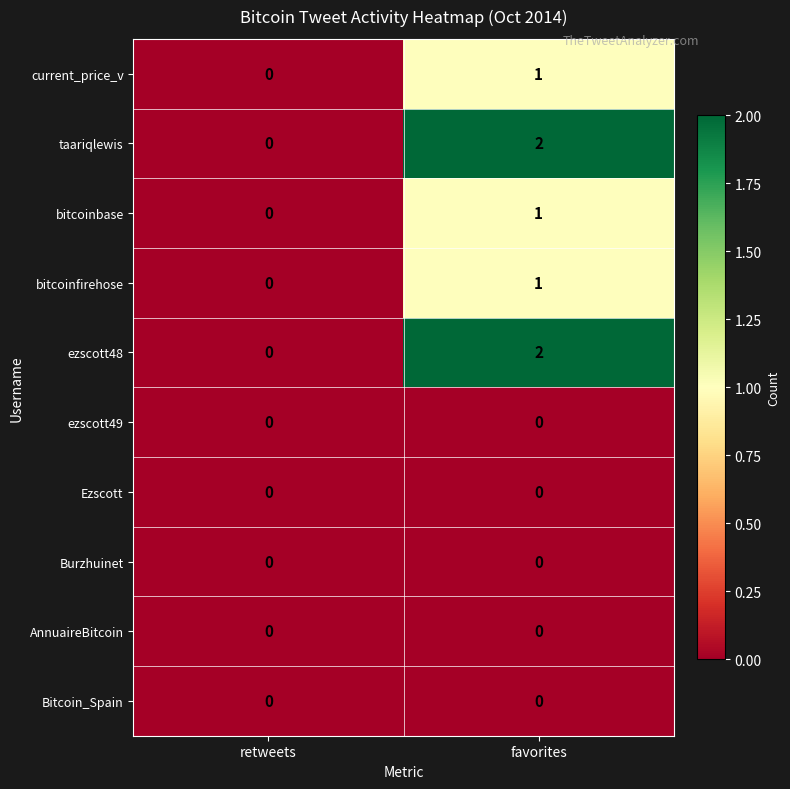

At which label does taariqlewis reach its minimum?

retweets